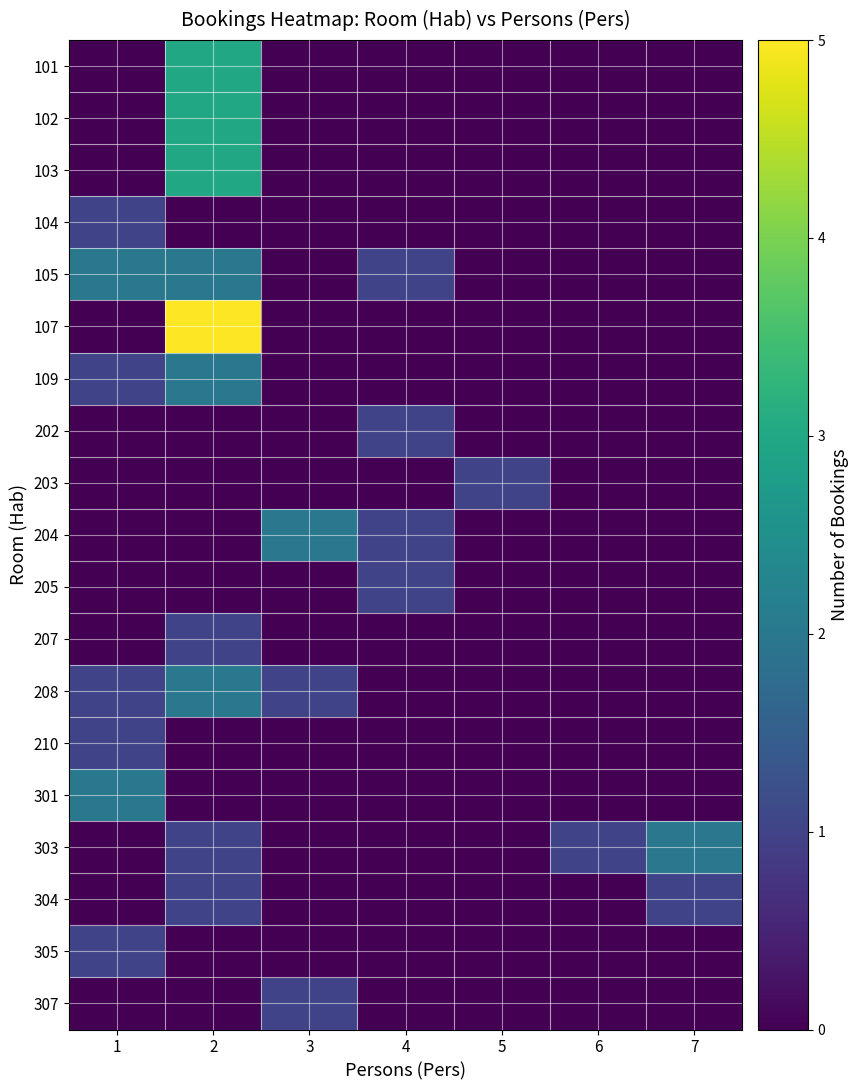

Reading left to right, extract all data points from this chart.

101: 1=0	2=3	3=0	4=0	5=0	6=0	7=0
102: 1=0	2=3	3=0	4=0	5=0	6=0	7=0
103: 1=0	2=3	3=0	4=0	5=0	6=0	7=0
104: 1=1	2=0	3=0	4=0	5=0	6=0	7=0
105: 1=2	2=2	3=0	4=1	5=0	6=0	7=0
107: 1=0	2=5	3=0	4=0	5=0	6=0	7=0
109: 1=1	2=2	3=0	4=0	5=0	6=0	7=0
202: 1=0	2=0	3=0	4=1	5=0	6=0	7=0
203: 1=0	2=0	3=0	4=0	5=1	6=0	7=0
204: 1=0	2=0	3=2	4=1	5=0	6=0	7=0
205: 1=0	2=0	3=0	4=1	5=0	6=0	7=0
207: 1=0	2=1	3=0	4=0	5=0	6=0	7=0
208: 1=1	2=2	3=1	4=0	5=0	6=0	7=0
210: 1=1	2=0	3=0	4=0	5=0	6=0	7=0
301: 1=2	2=0	3=0	4=0	5=0	6=0	7=0
303: 1=0	2=1	3=0	4=0	5=0	6=1	7=2
304: 1=0	2=1	3=0	4=0	5=0	6=0	7=1
305: 1=1	2=0	3=0	4=0	5=0	6=0	7=0
307: 1=0	2=0	3=1	4=0	5=0	6=0	7=0